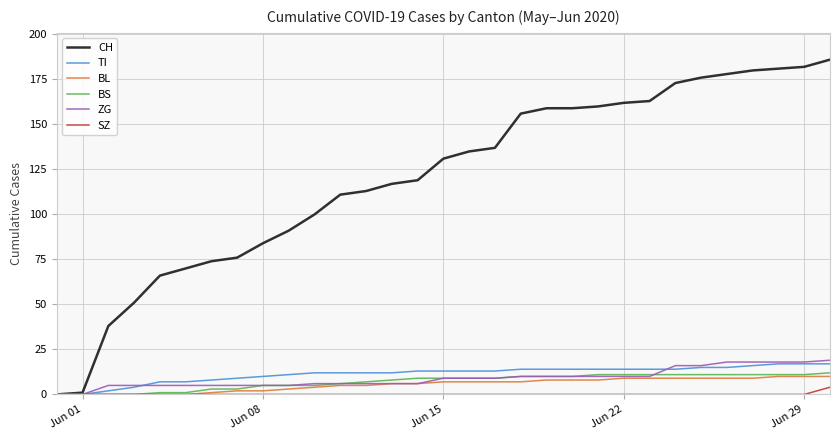

Does the chart have visible grid lines?

Yes